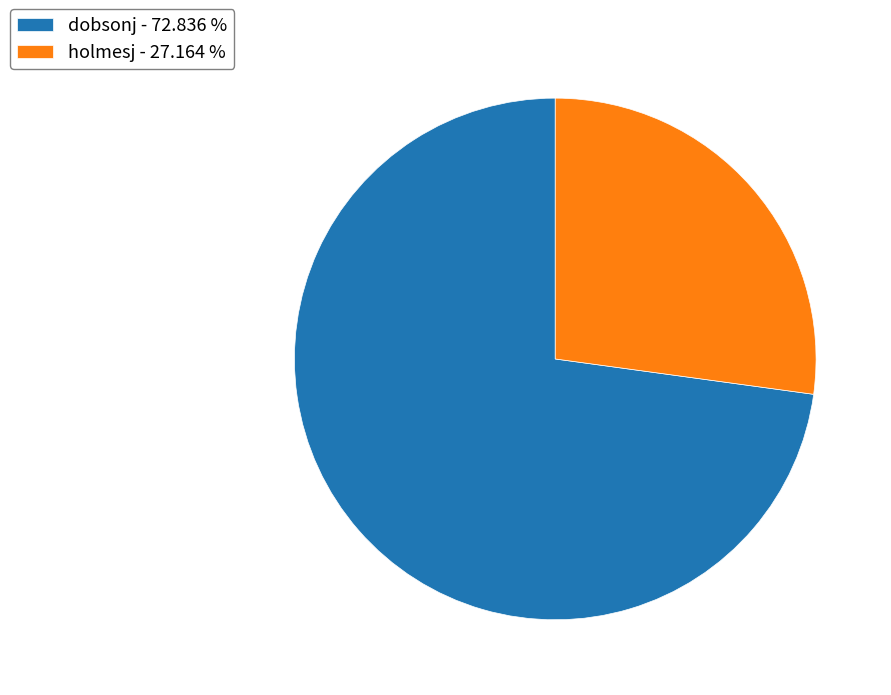

Rank the categories by value from lowest to highest.

holmesj, dobsonj